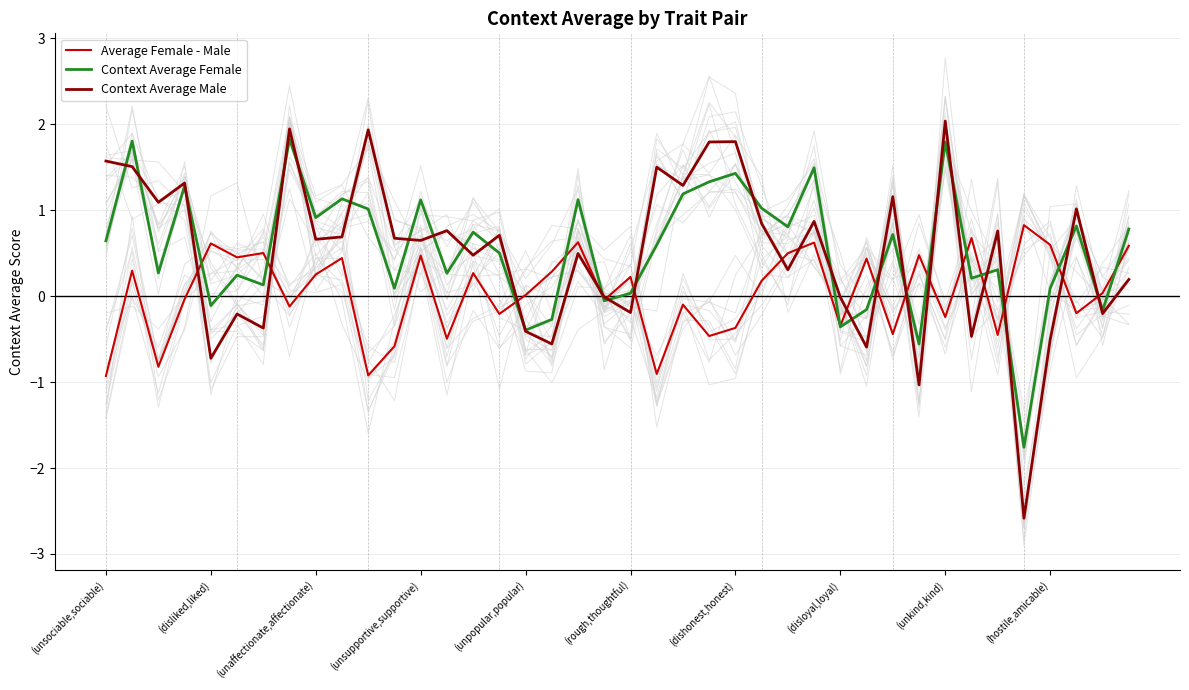

Is it true that Average Female - Male equals -0.3 at 10?

False